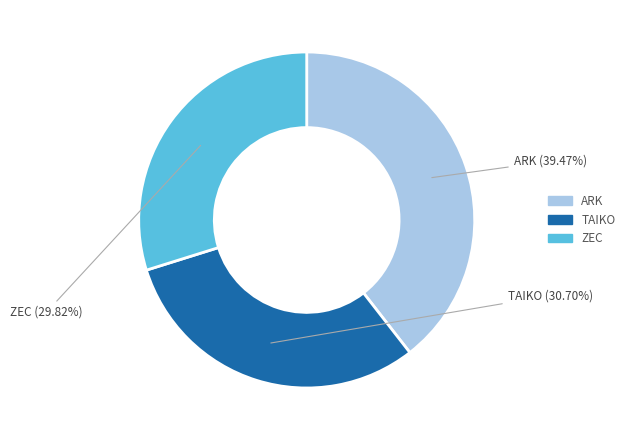

Rank the categories by value from lowest to highest.

ZEC, TAIKO, ARK